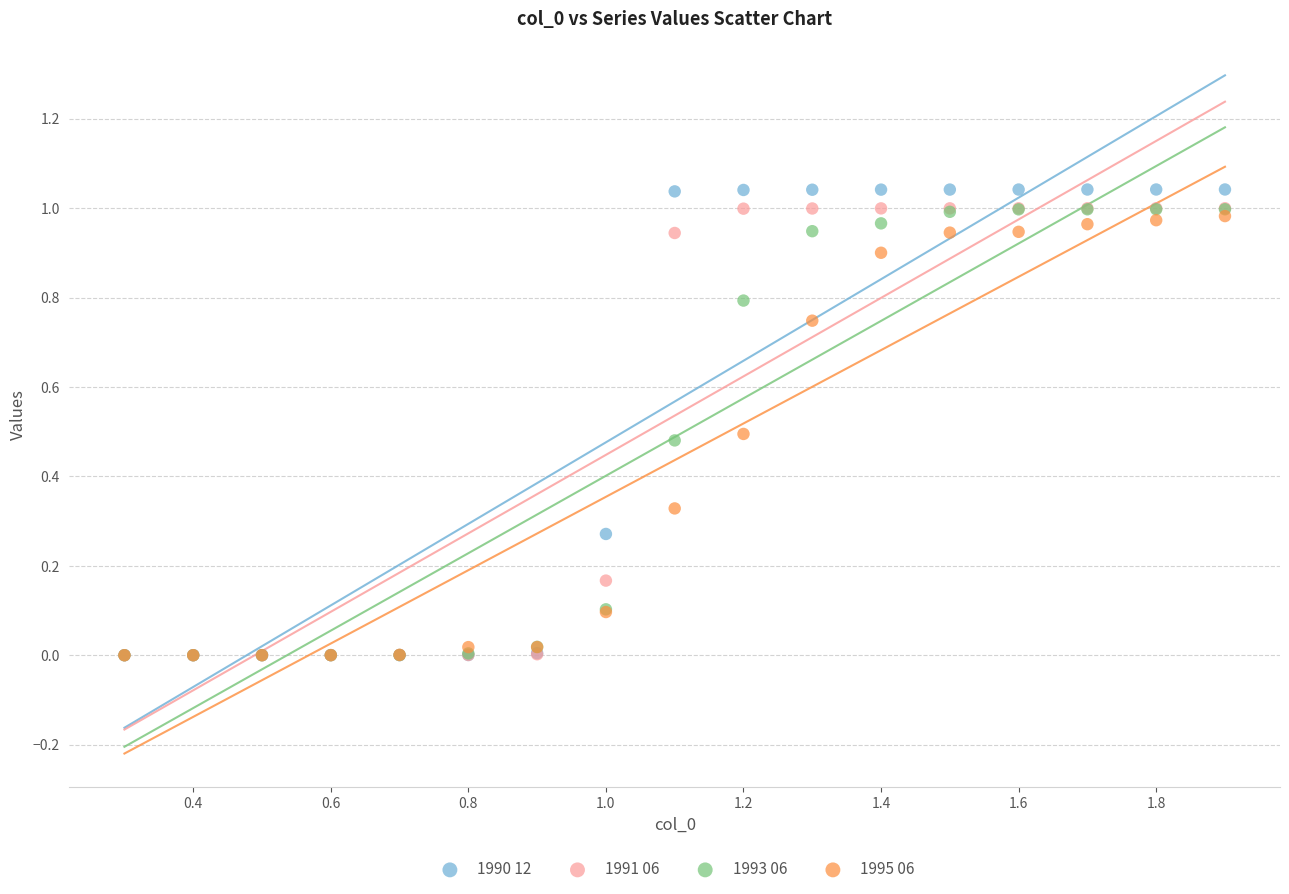

What are all the series names shown in the legend?

1990 12, 1991 06, 1993 06, 1995 06